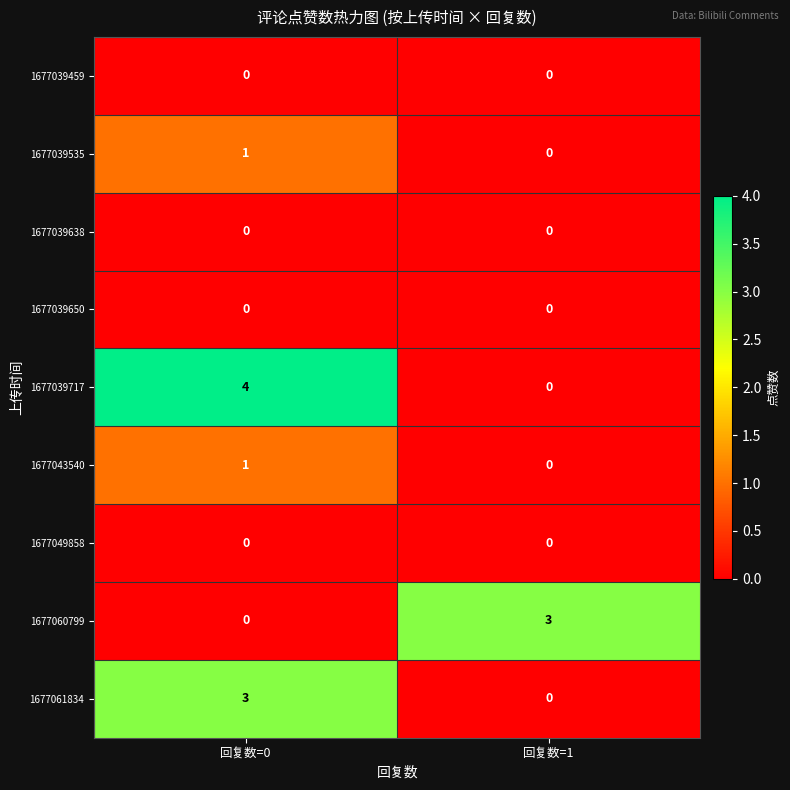

The value of 1677043540 at 回复数=1 is -1. True or false?

False